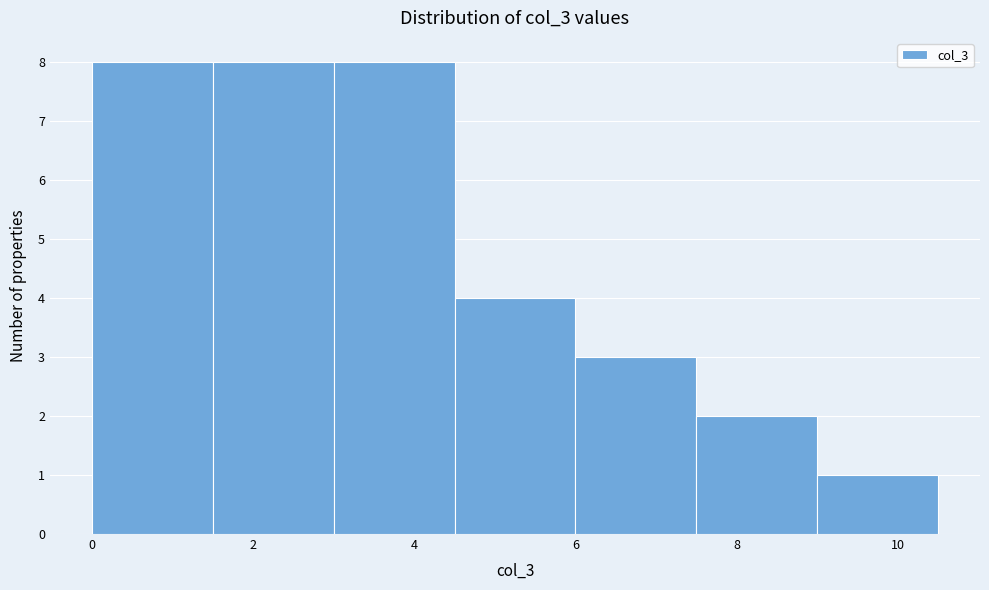

Reading left to right, list every bar in this chart as the range it spans on the x-axis followed by its height. Neither the bar edges nor the heights are printed on the chart, so give them approximately, as read against the axes.

0.0 to 1.5: 8
1.5 to 3.0: 8
3.0 to 4.5: 8
4.5 to 6.0: 4
6.0 to 7.5: 3
7.5 to 9.0: 2
9.0 to 10.5: 1